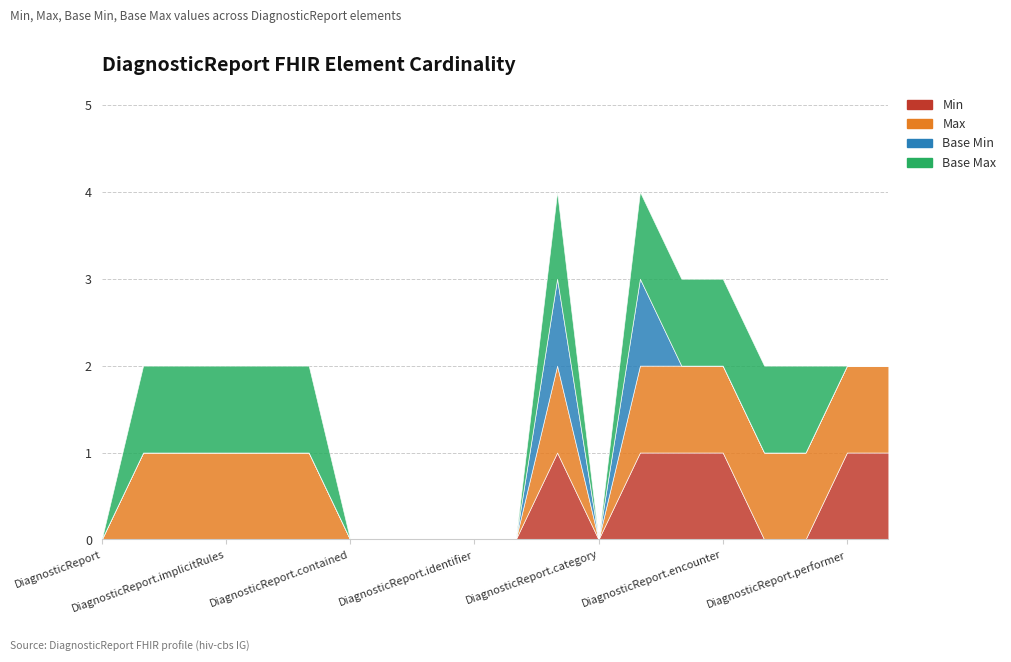

Is it true that Base Max equals 0 at DiagnosticReport.implicitRules?

False